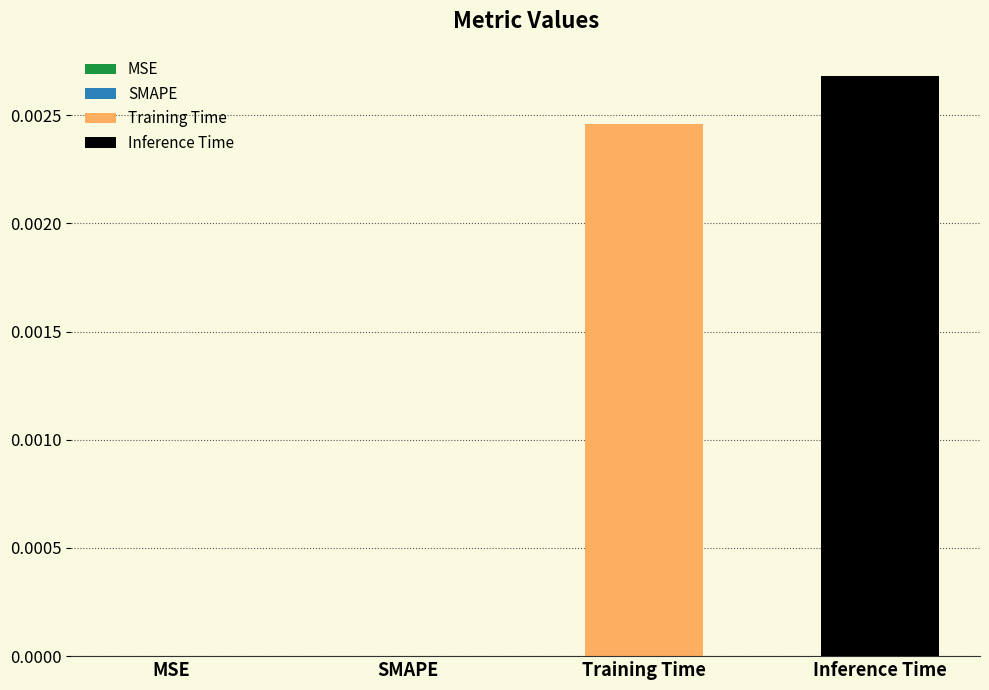

How many bars are there in total?

2